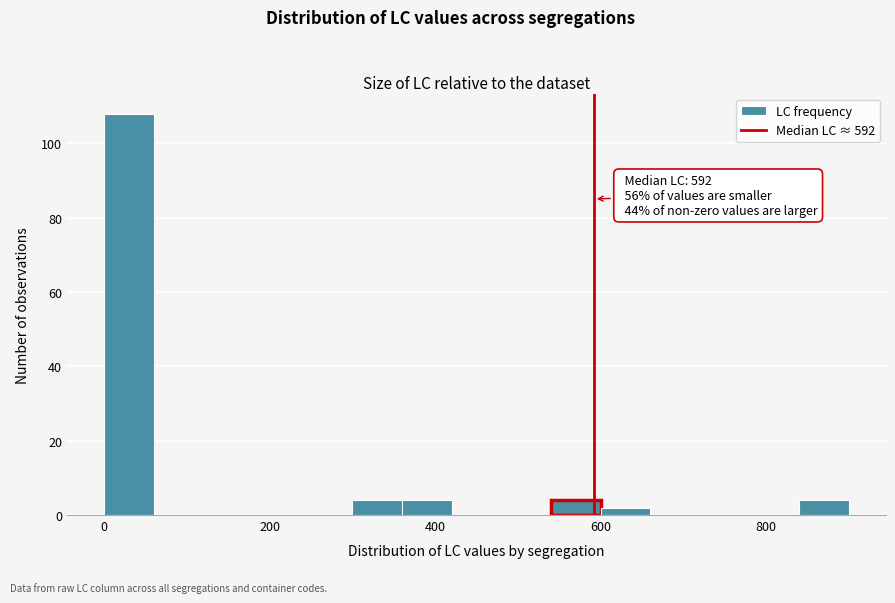

Around what value on the x-axis is the tallest bar? Give the approximate position of its centre, as read against the axis.

40